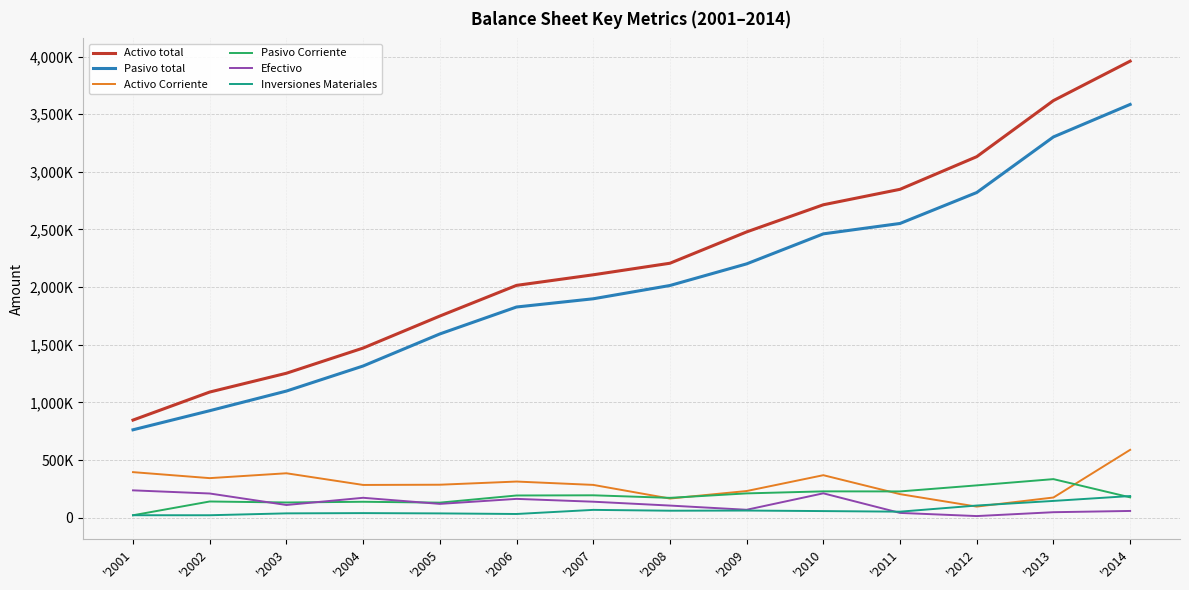

Is this an area chart (filled region under the line)?

No